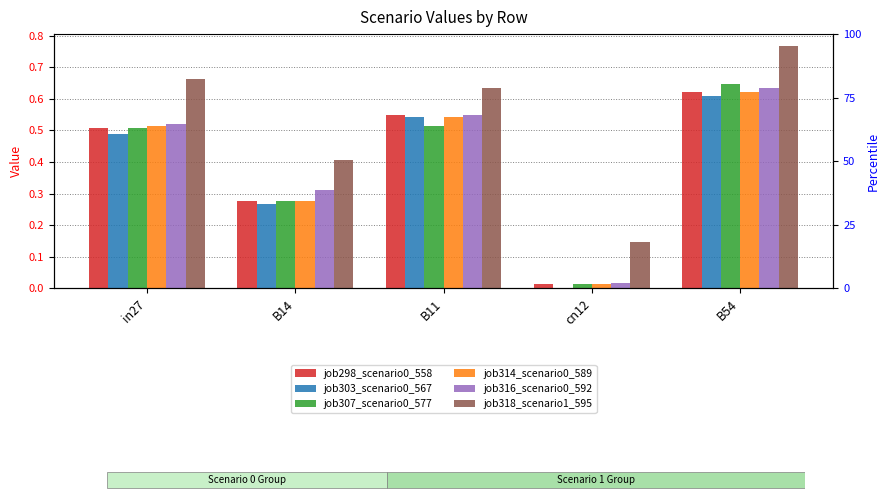

At which label is job318_scenario1_595 closest to 0?

cn12